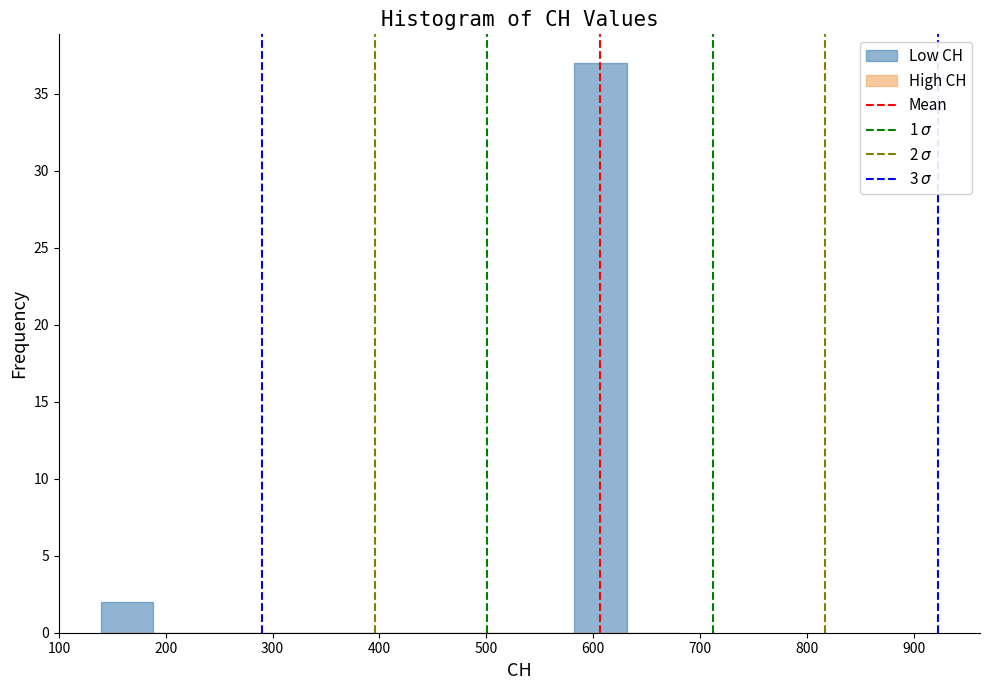

Which range on the x-axis has the tallest bar?

580 to 630